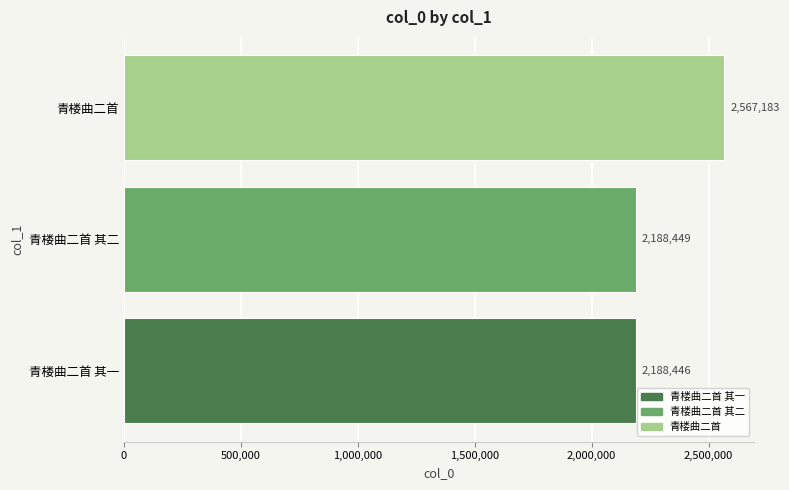

How many bars are there in total?

3